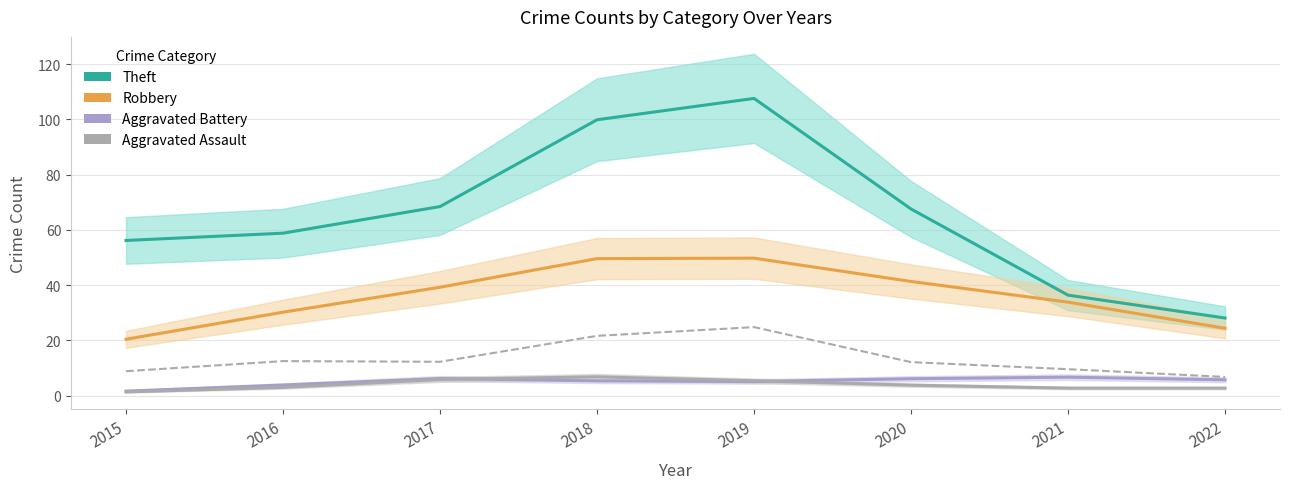

What is the value of the Theft point at the 5th from the left?

107.6